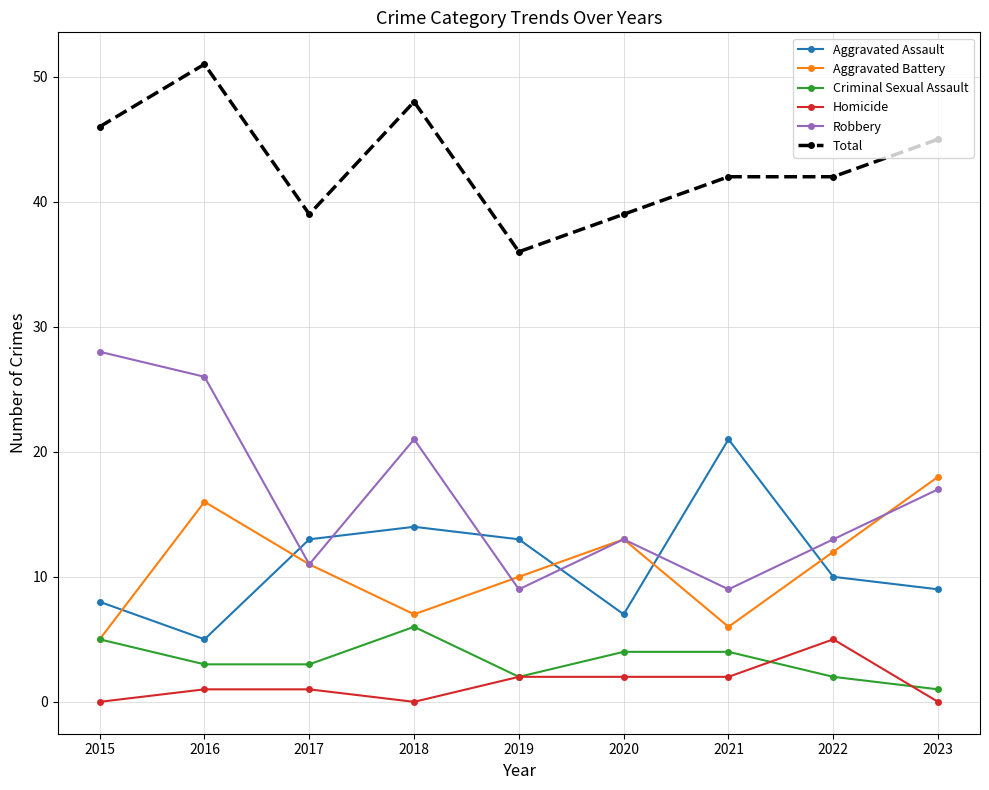

The value of Total at 2020 is 39. True or false?

True